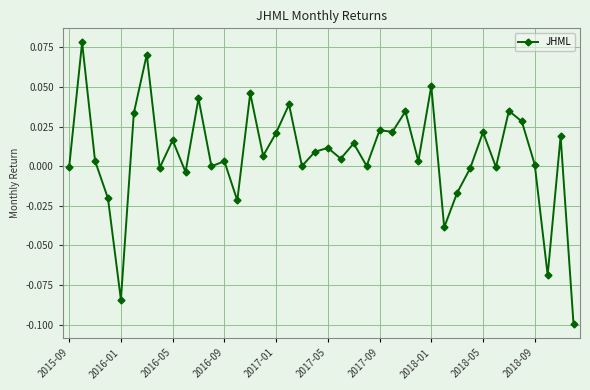

Count the number of categories in the chart.

40